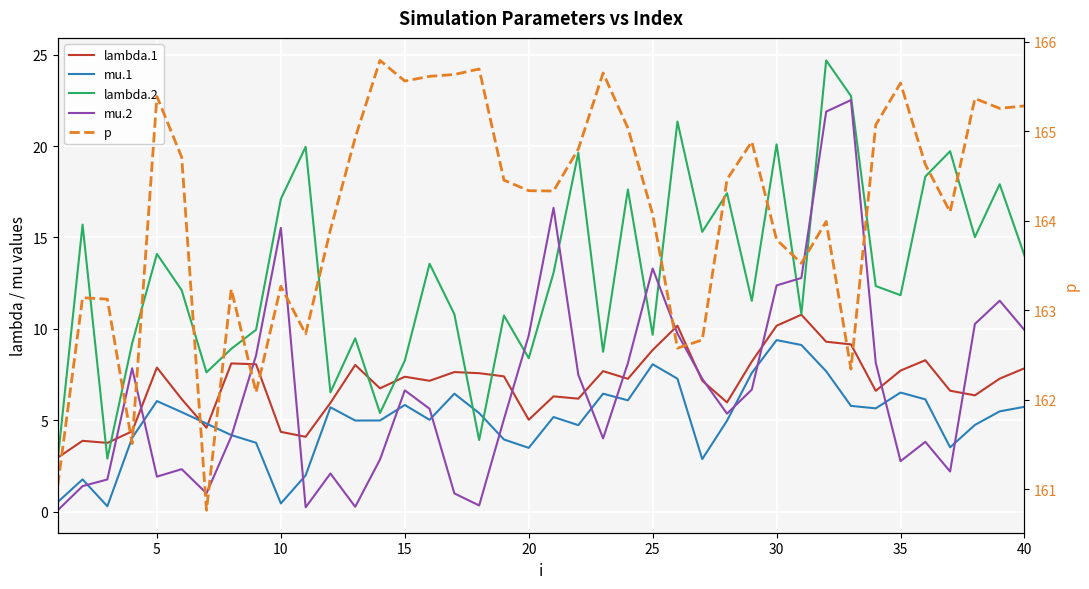

List the series in order of their peak value, highest first.

p, lambda.2, mu.2, lambda.1, mu.1